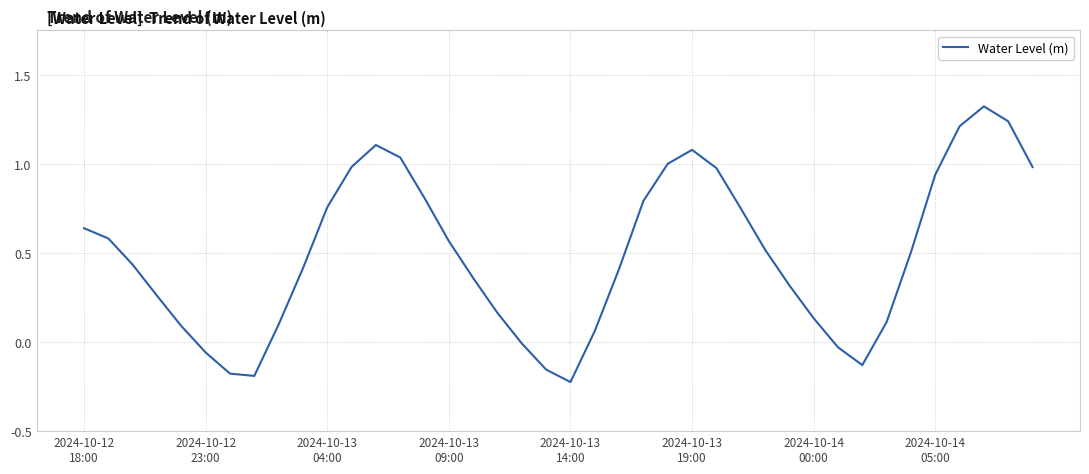

Does the chart display data point markers on the line(s)?

No